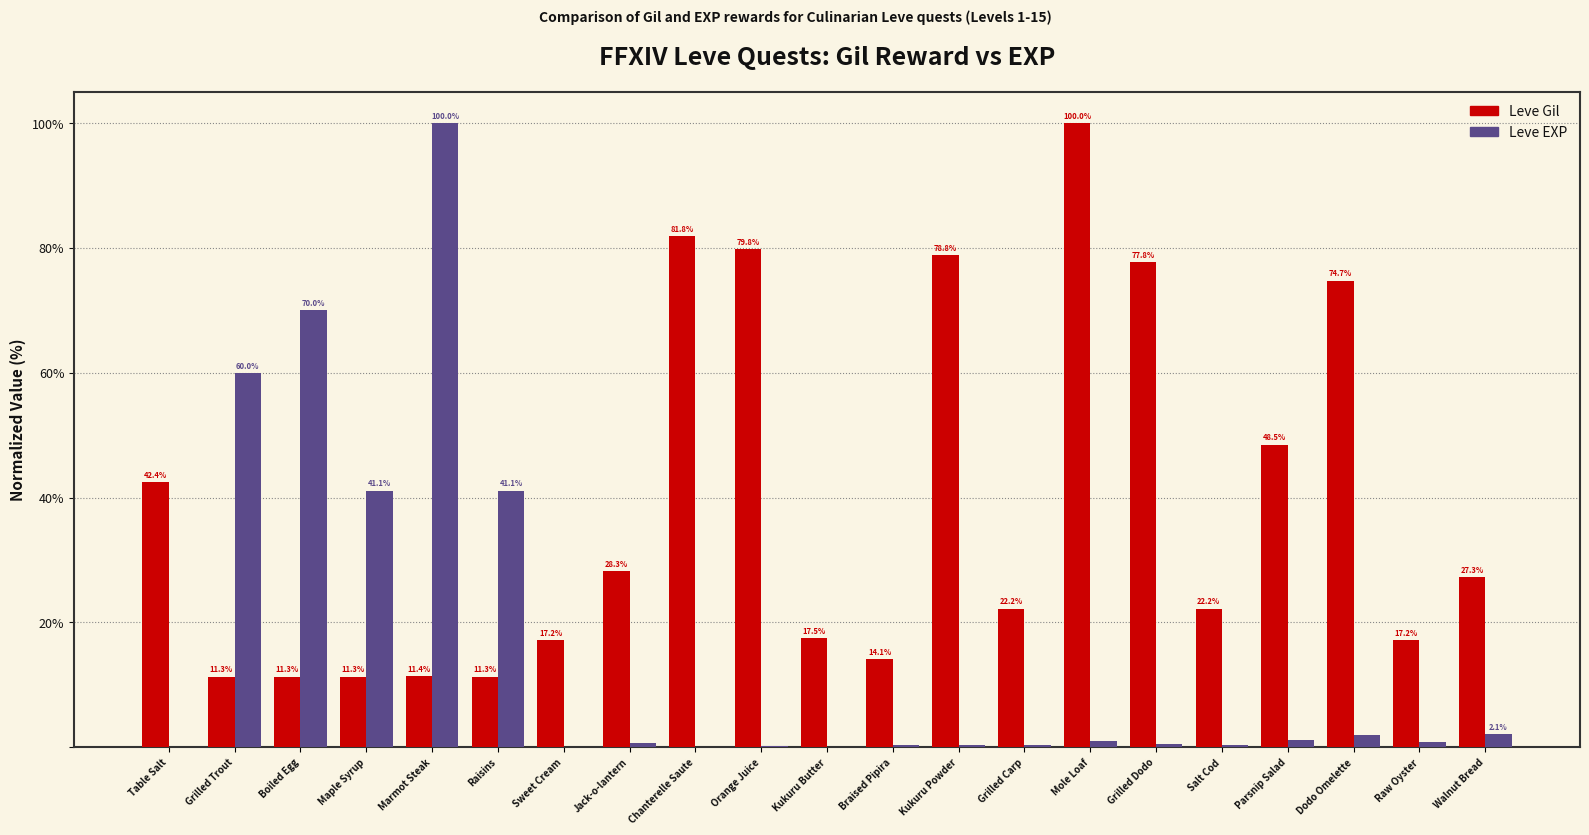

What is the highest value of the Leve EXP series?

100.0